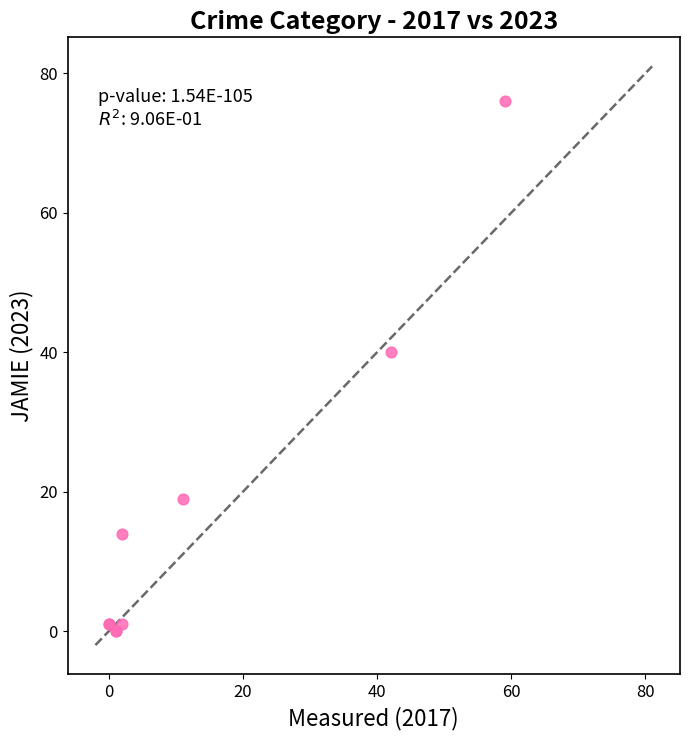

What Y value in the scatter plot is closest to 38?

40